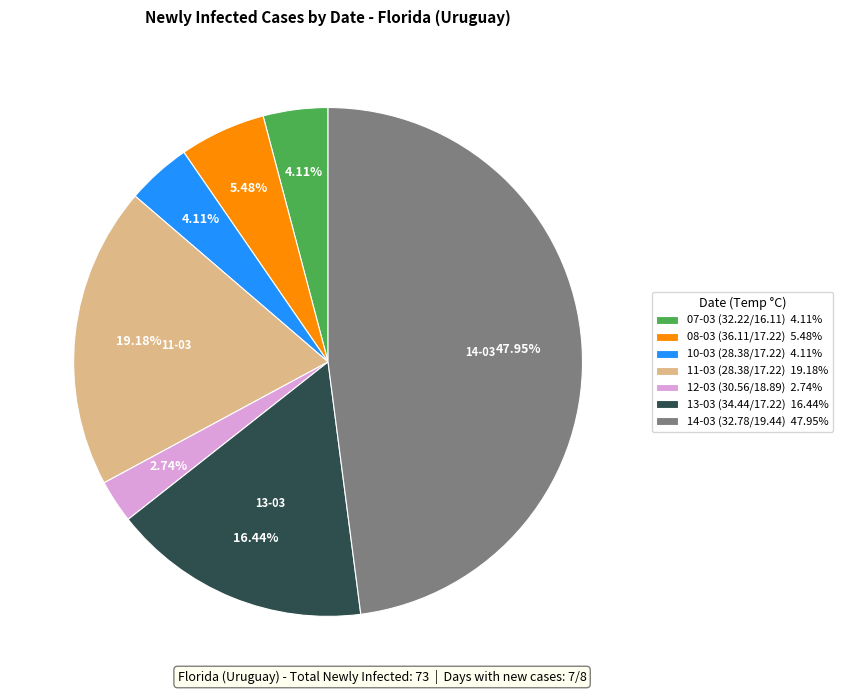

Do 14-03 (32.78/19.44) 47.95% and 12-03 (30.56/18.89) 2.74% together represent more than half of the pie?

Yes